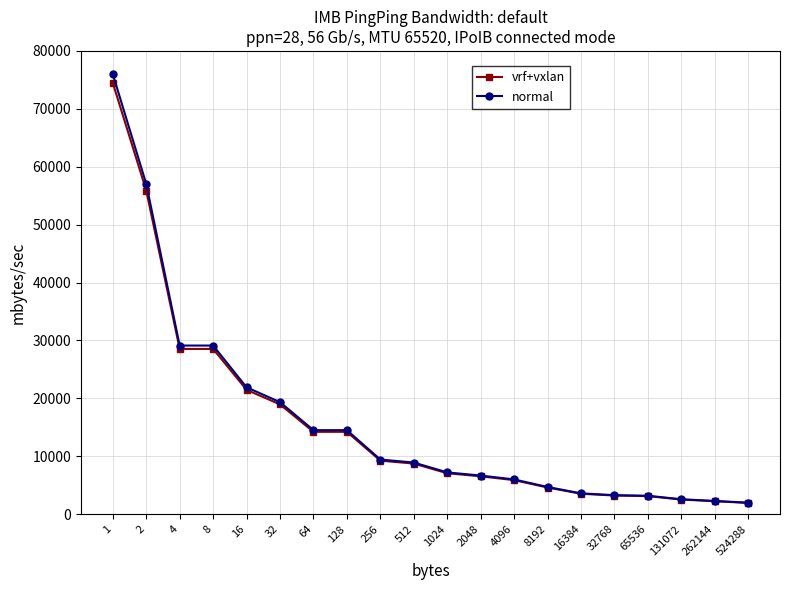

Where does the vrf+vxlan series first go above 8745?

1